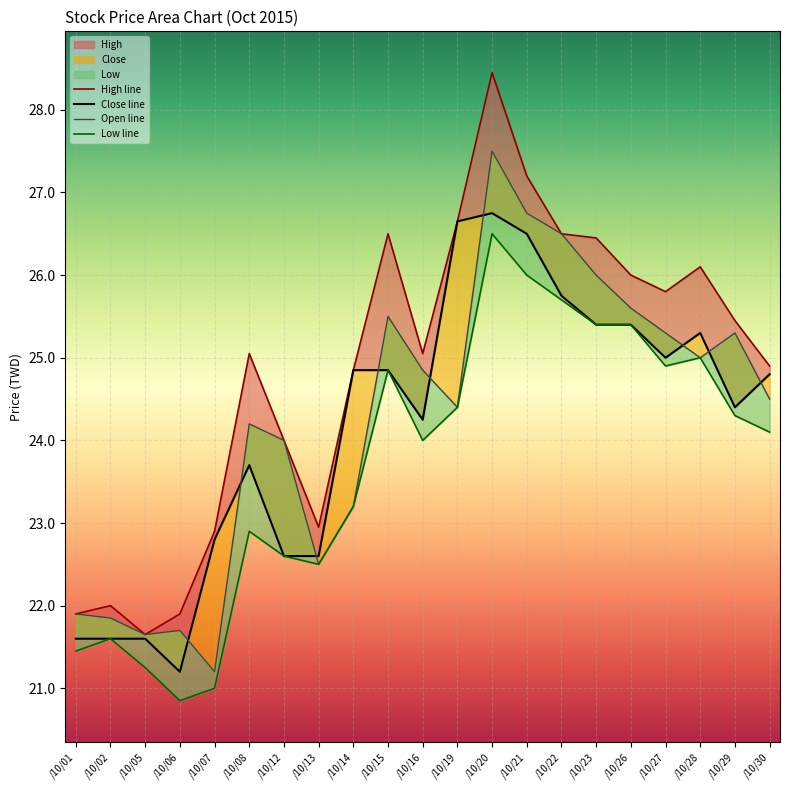

What is the difference between the maximum and second lowest values in the Low line series?

5.5